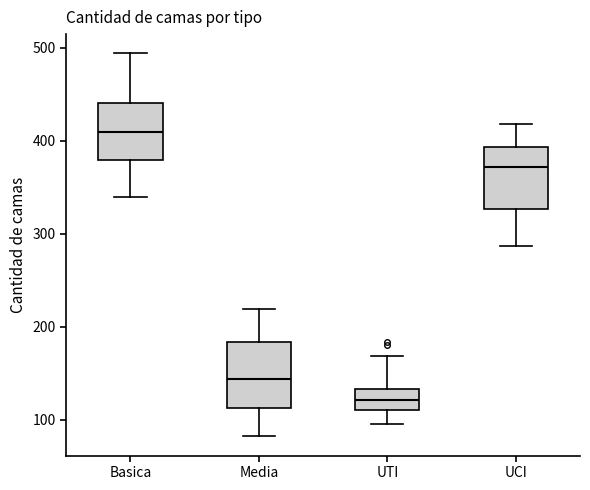

Which box has the lowest median line?

UTI